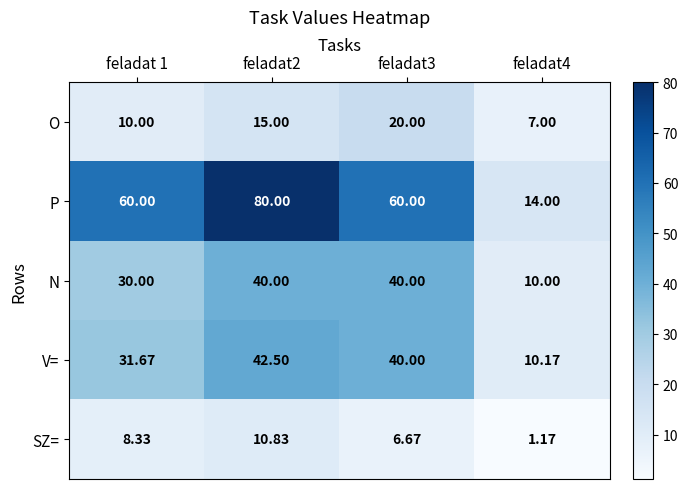

Which series has the widest spread of values?

P